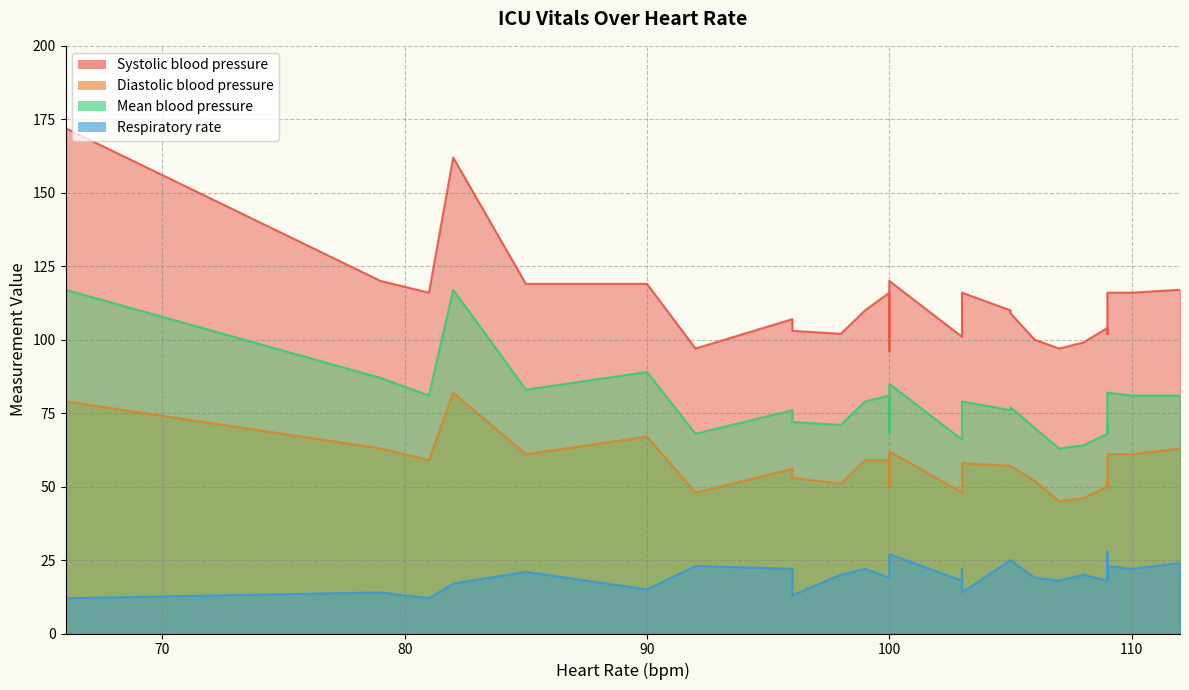

Which category has the highest value in the Systolic blood pressure series?

1